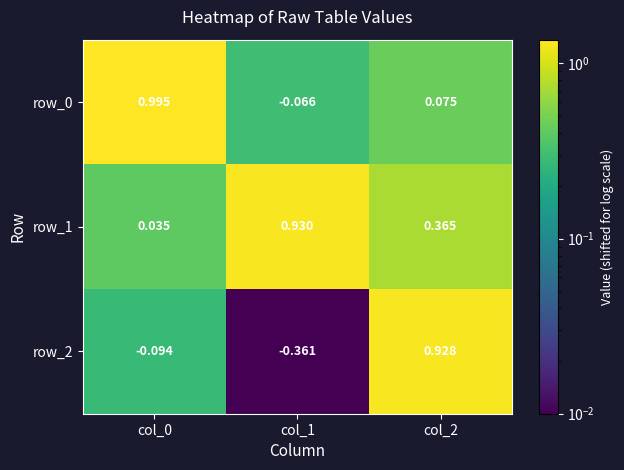

Is the value of row_0 at col_0 greater than the value of row_2 at col_2?

Yes